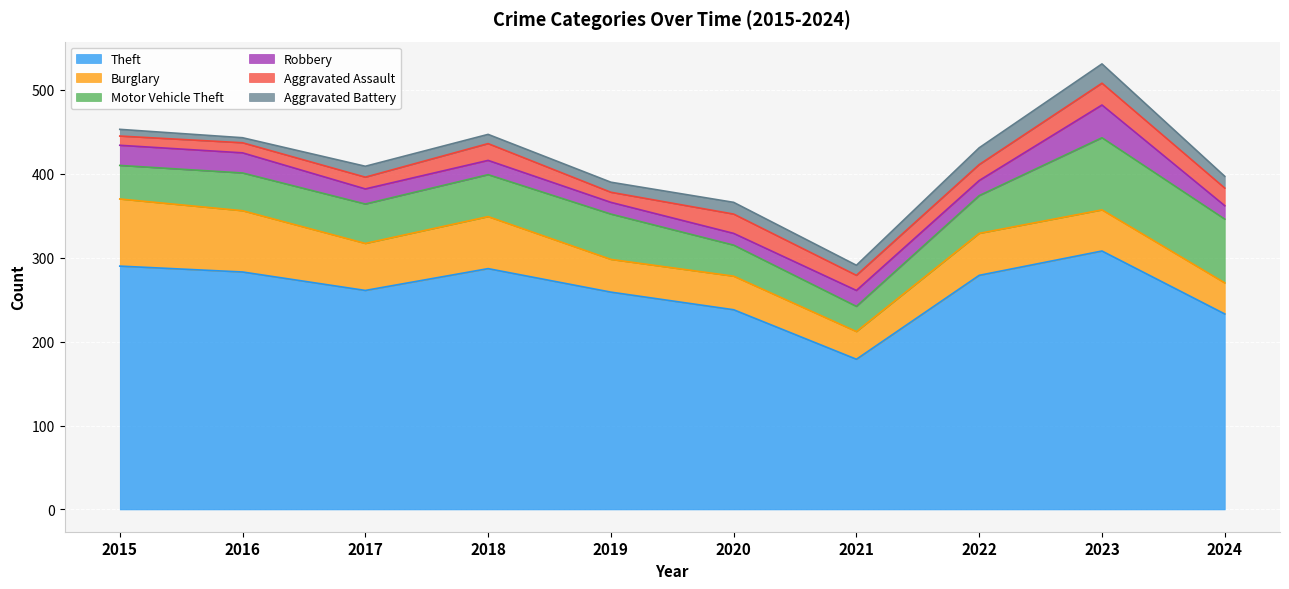

Reading left to right, extract all data points from this chart.

Theft: 290	283	261	287	259	238	179	279	308	233
Burglary: 80	73	56	62	39	40	33	50	49	37
Motor Vehicle Theft: 40	45	47	50	54	37	30	45	86	76
Robbery: 24	24	18	17	14	14	19	18	39	16
Aggravated Assault: 11	12	14	20	12	23	18	19	26	21
Aggravated Battery: 8	6	13	11	12	14	12	20	23	14